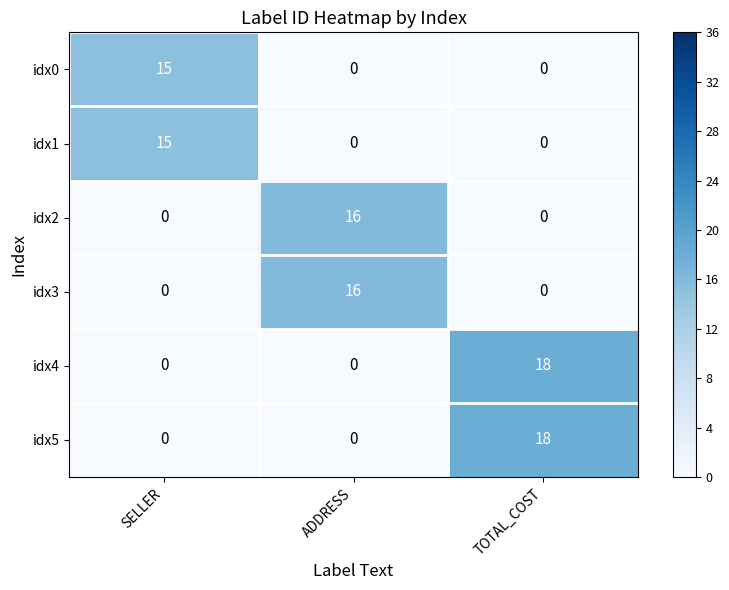

Reading left to right, what are all the values shown in this chart?

idx0: 15	0	0
idx1: 15	0	0
idx2: 0	16	0
idx3: 0	16	0
idx4: 0	0	18
idx5: 0	0	18